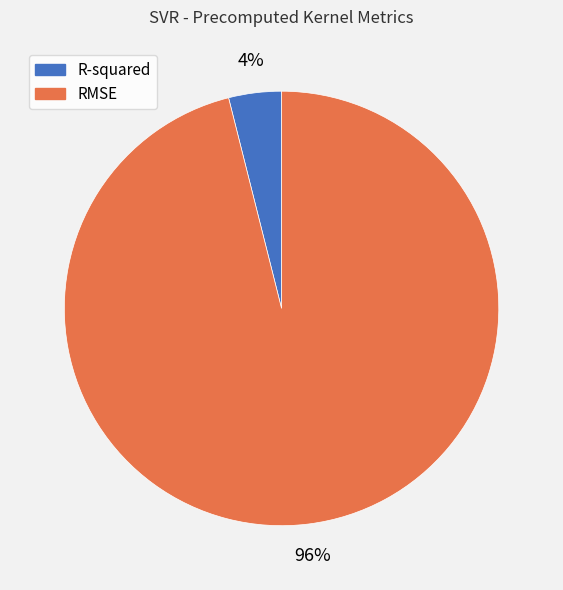

Which slice represents more than half of the pie?

RMSE